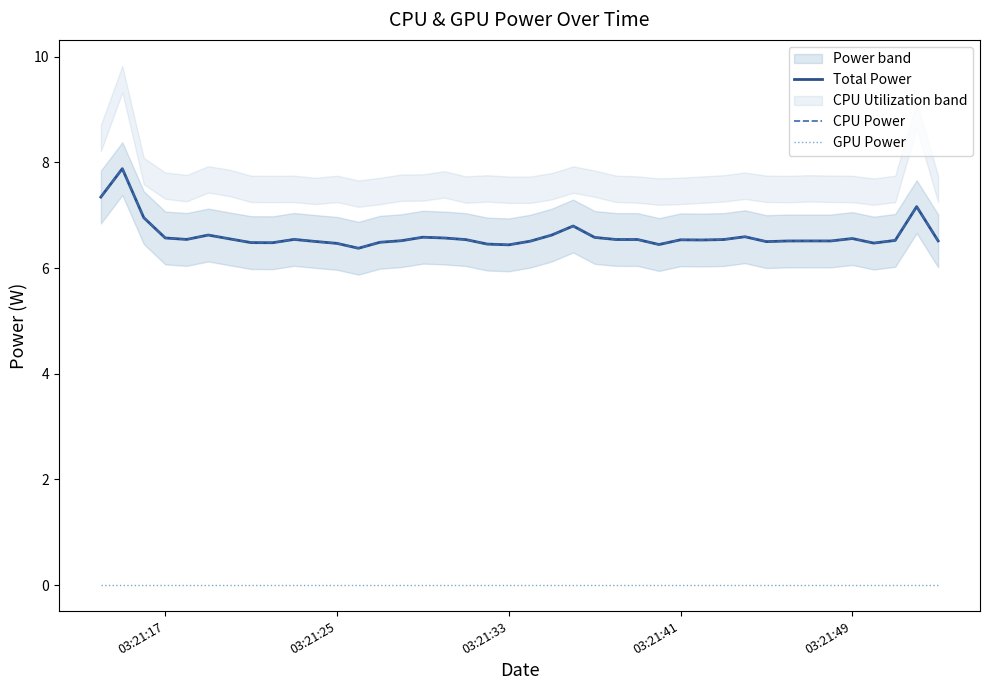

What are all the series names shown in the legend?

Total Power, CPU Power, GPU Power